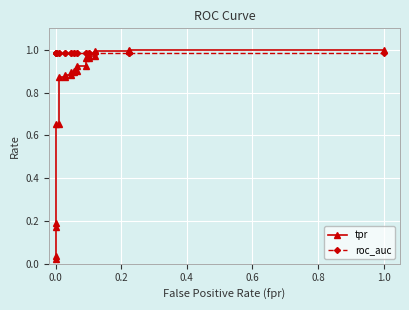

True or false: tpr has a value of 1.4 at 10.

False